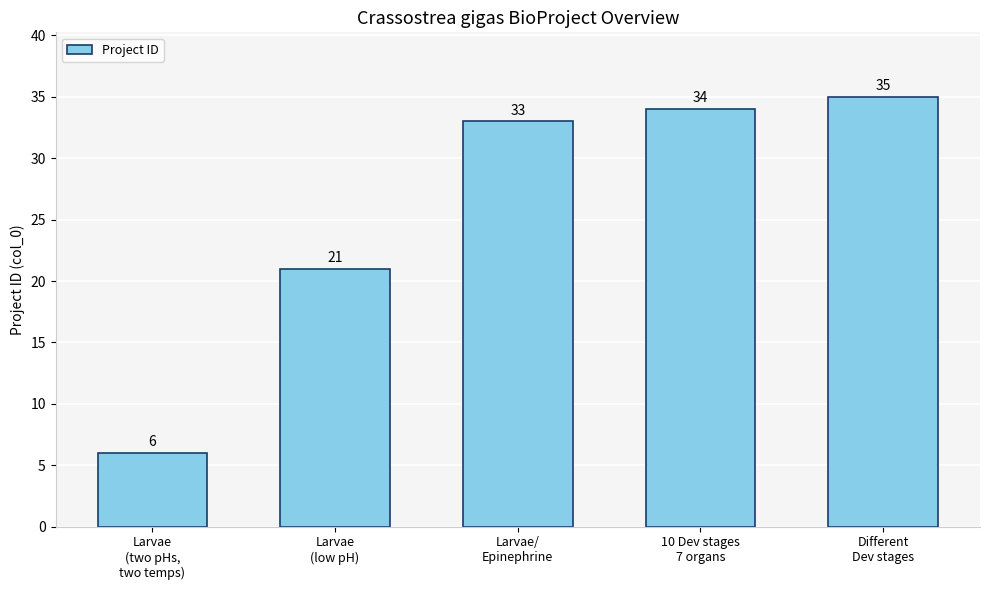

Does the chart contain any negative values?

No